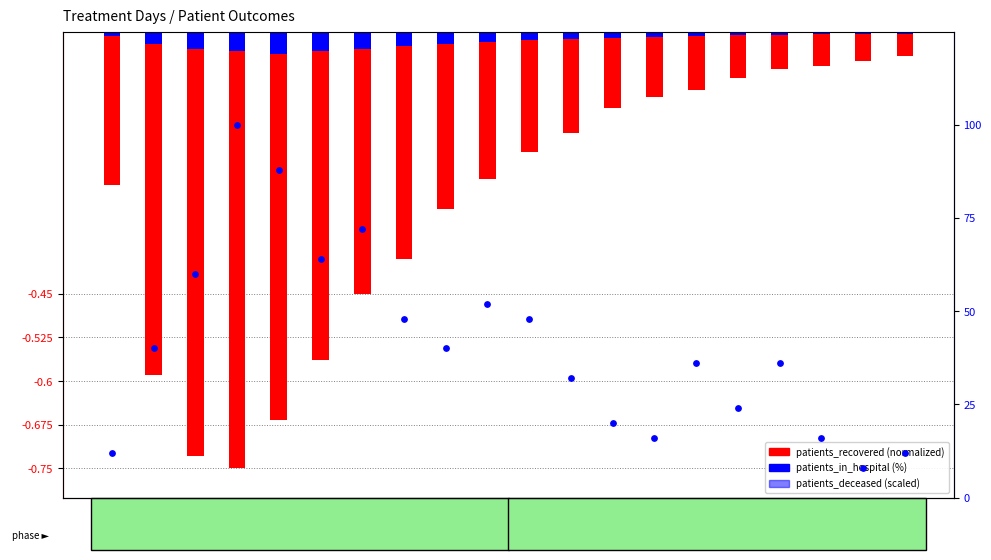

At how many categories does at least one series exceed 90?

1